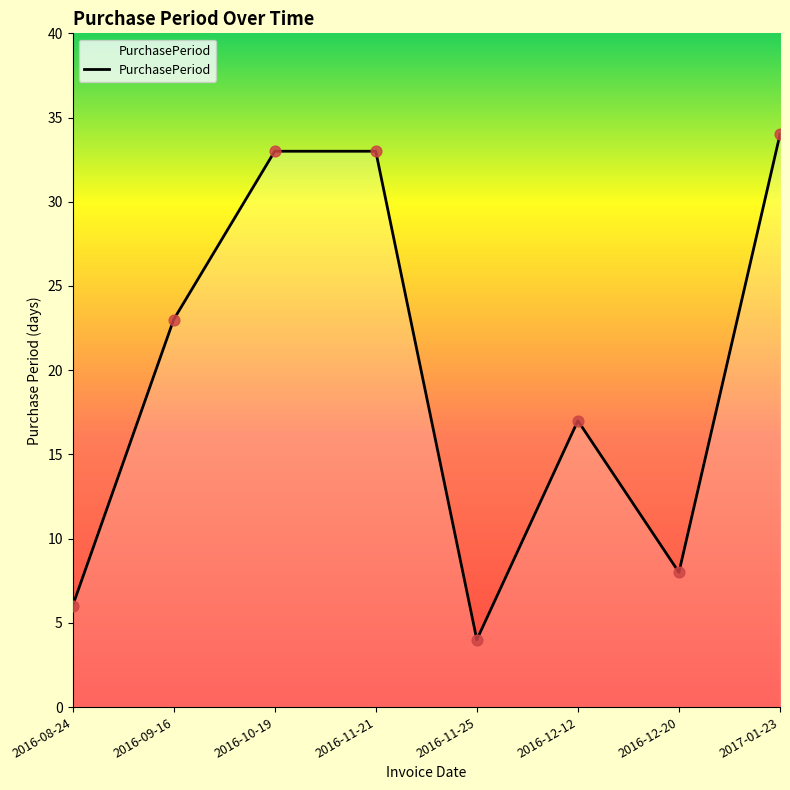

What is the change in value from 2016-09-16 to 2017-01-23?

+11